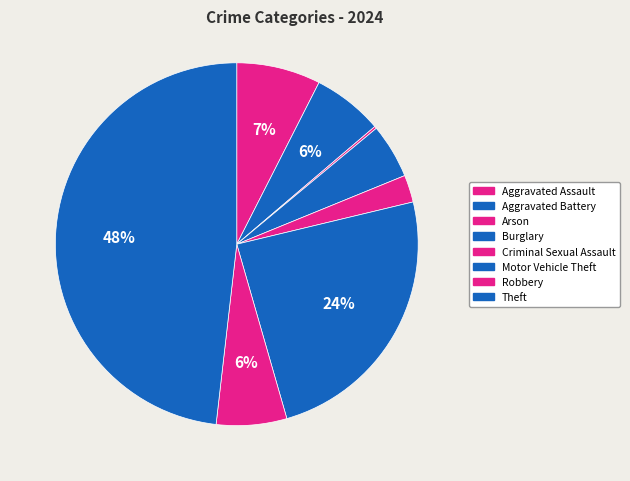

True or false: Aggravated Assault accounts for 7% of the total.

True